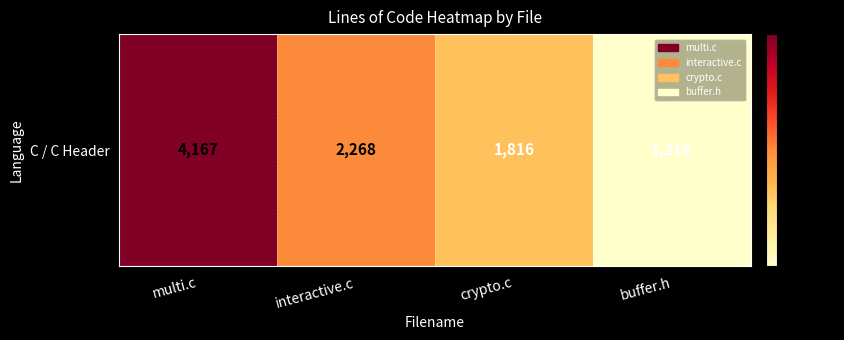

Which label corresponds to the smallest value in the chart?

buffer.h